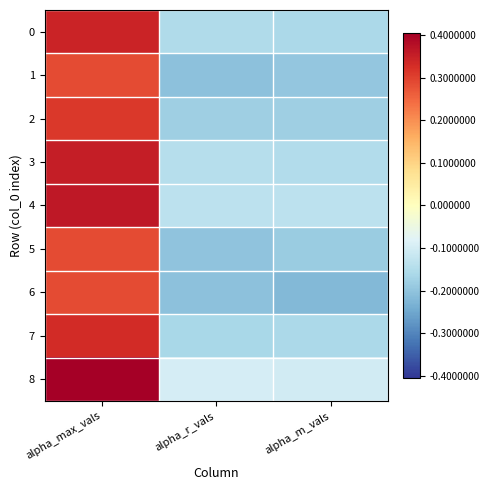

What is the total value across all series at alpha_max_vals?

3.0